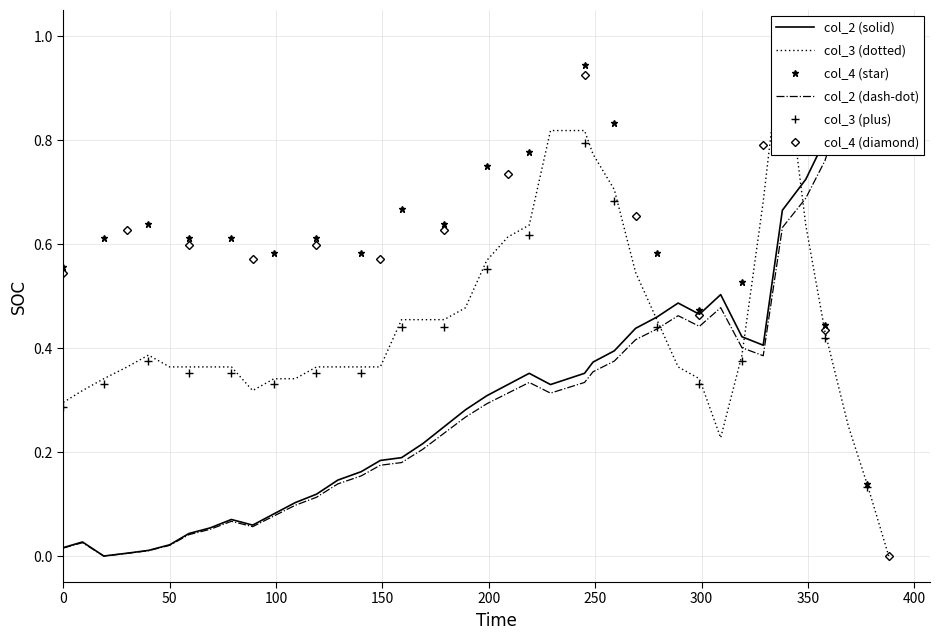

Count the col_3 values in the range 0 to 1.

40